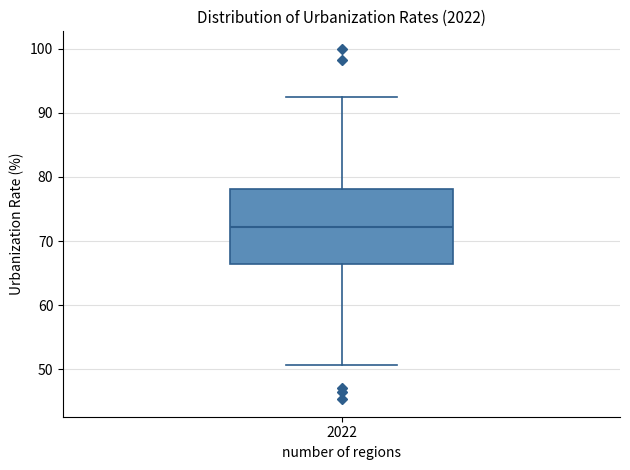

Read this box plot against the y-axis: the position of the median line, the range covered by the box, and the ends of both whiskers. The values are not printed on the chart, so give them approximately, as read against the axis.

median 72, box 66 to 78, whiskers 51 to 93